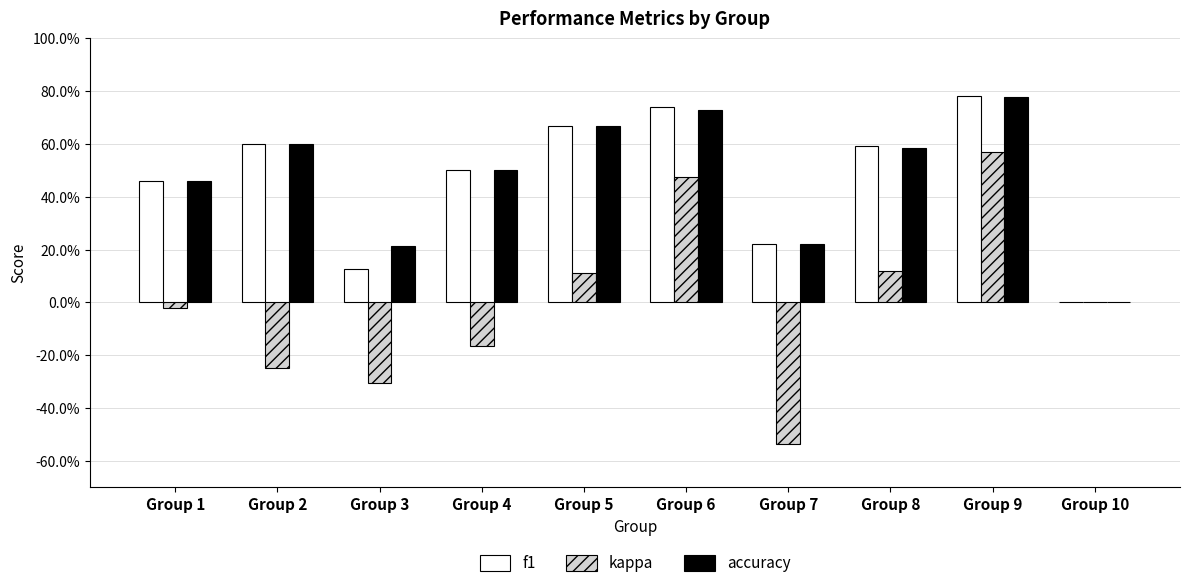

Does the chart contain stacked bars?

No